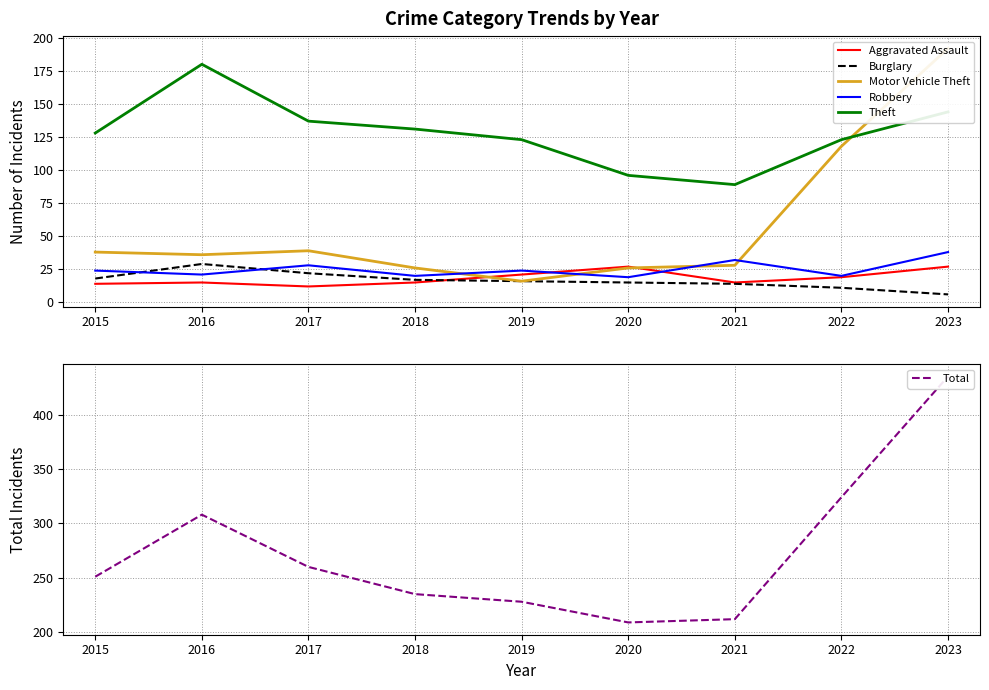

True or false: Aggravated Assault and Theft cross at least once.

False